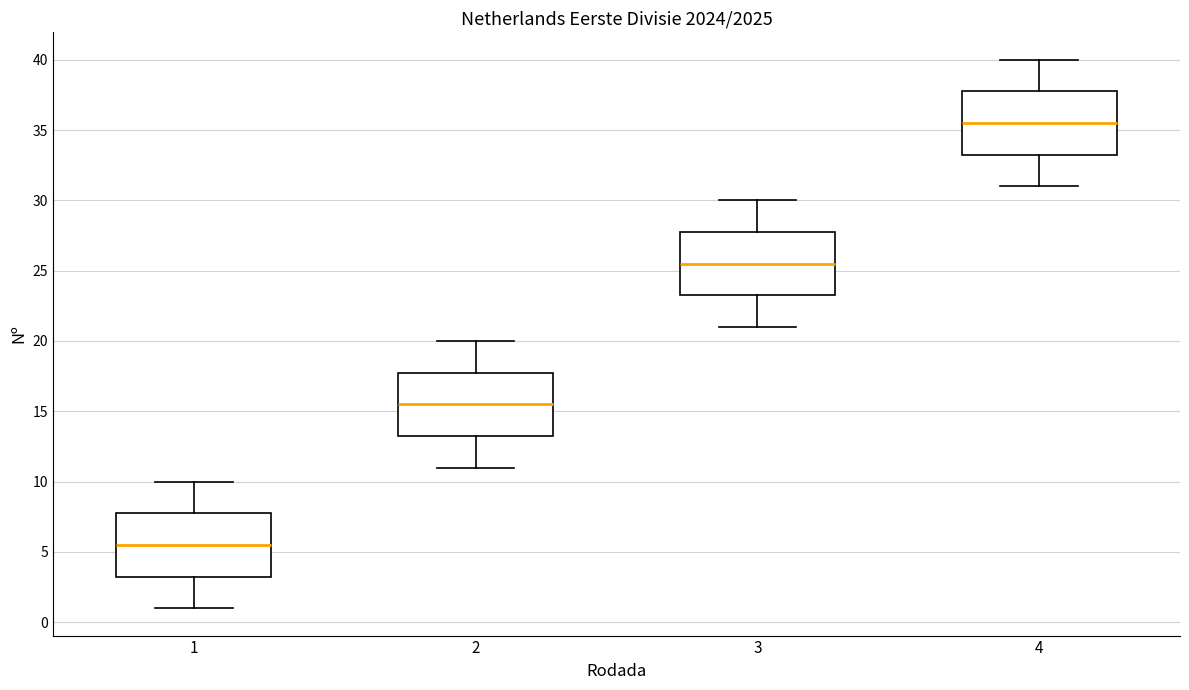

Reading left to right, read every box against the y-axis: the position of its median line, the range the box covers, and the ends of its whiskers. The values are not printed on the chart, so give them approximately, as read against the axis.

1: median 5.5, box 3.5 to 8.0, whiskers 1.0 to 10.0
2: median 15.5, box 13.5 to 18.0, whiskers 11.0 to 20.0
3: median 25.5, box 23.5 to 28.0, whiskers 21.0 to 30.0
4: median 35.5, box 33.5 to 38.0, whiskers 31.0 to 40.0